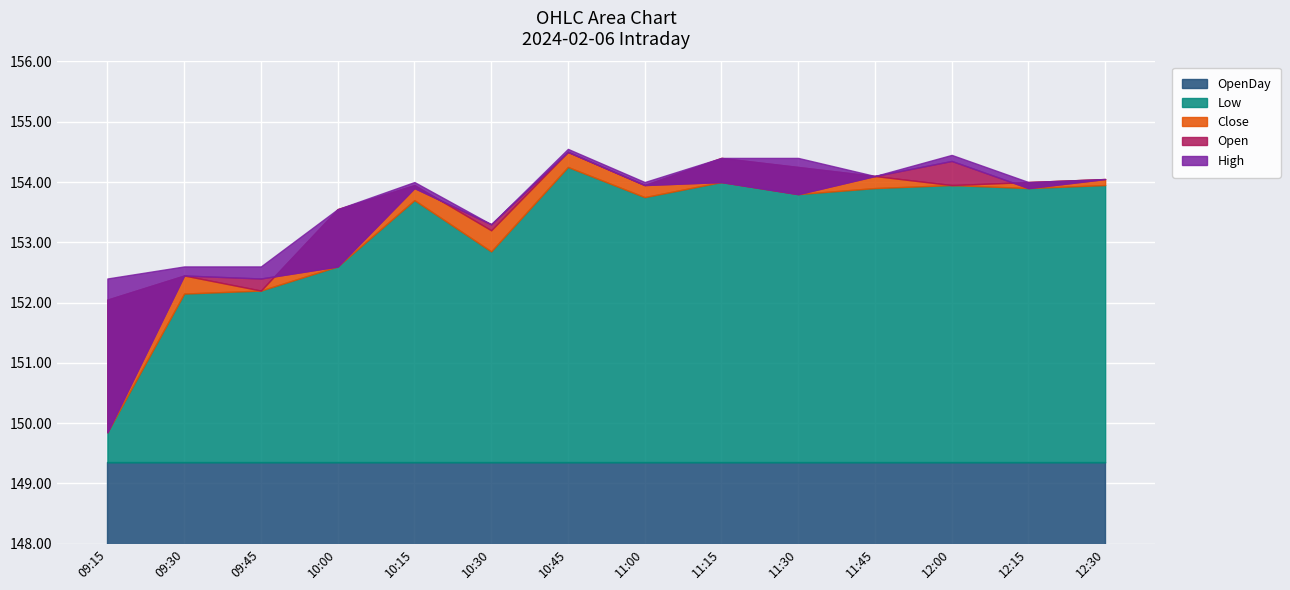

List the series in order of their peak value, highest first.

High, Close, Open, Low, OpenDay